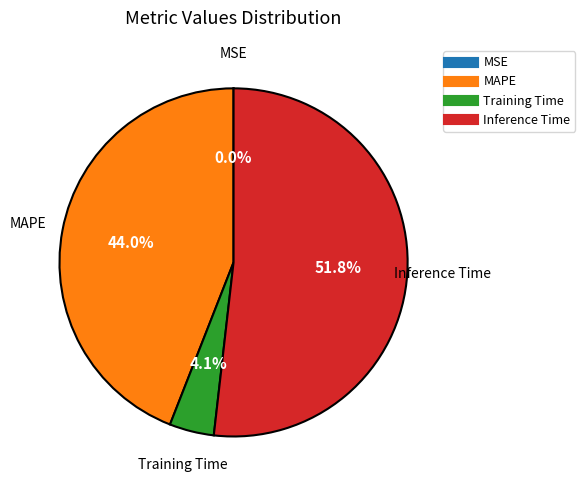

Is there a majority slice in this chart?

Yes